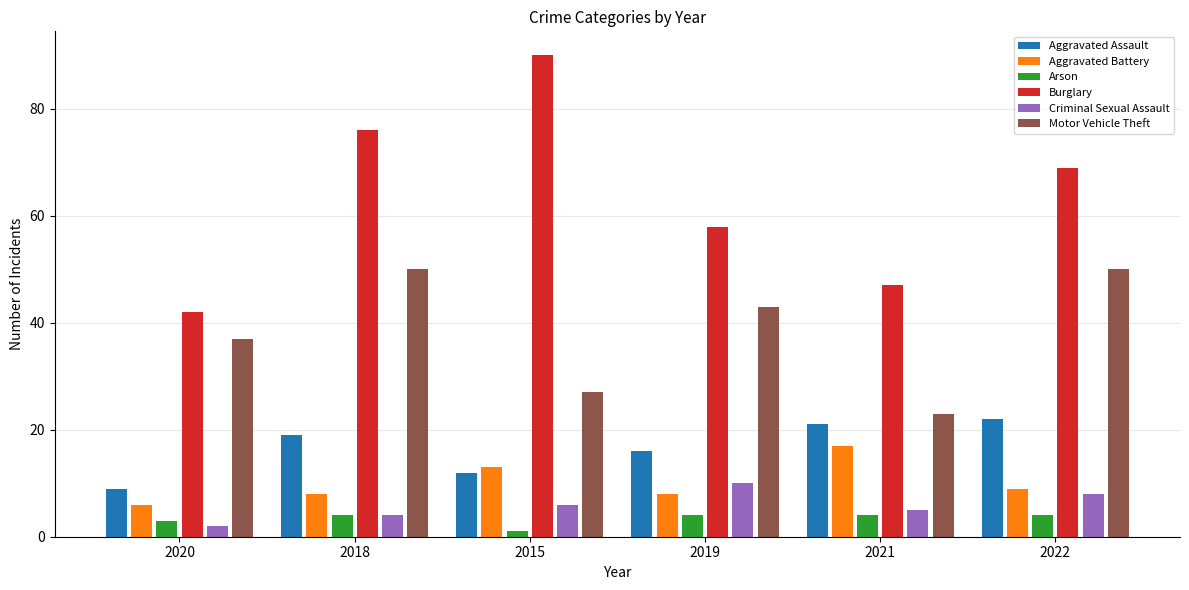

What is the smallest value displayed?

1